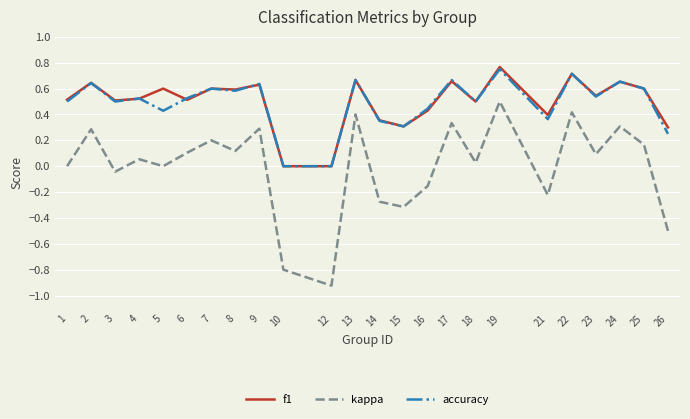

At which category is the sum across all series the highest?

19